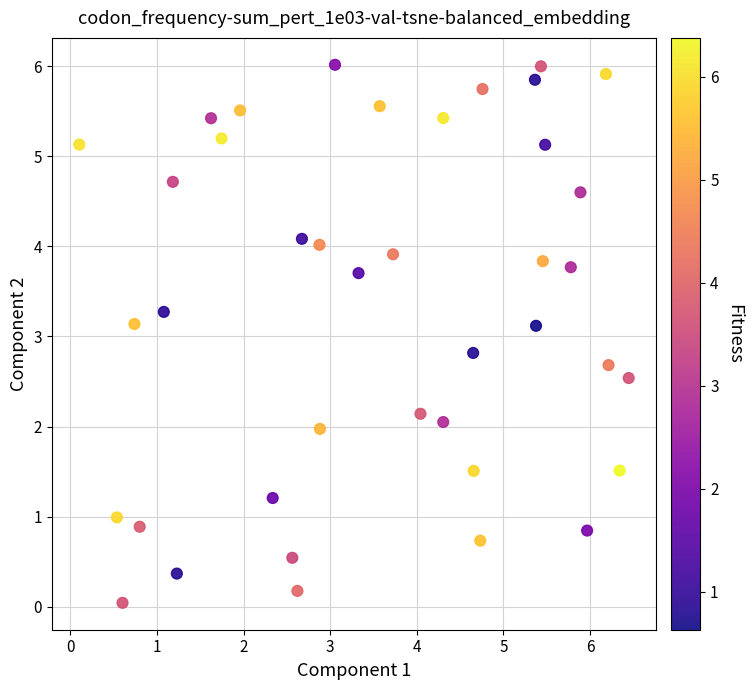

What is the range of X values (max minus min)?

6.3